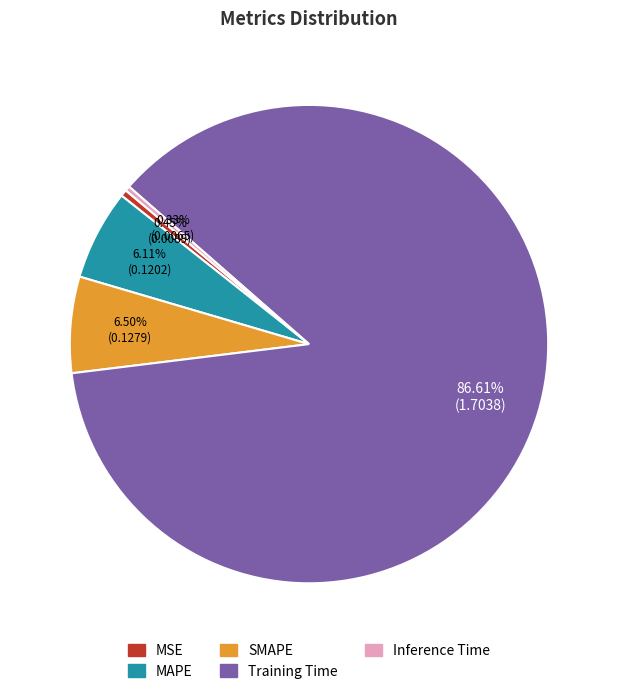

Is there any slice that represents more than half of the pie?

Yes